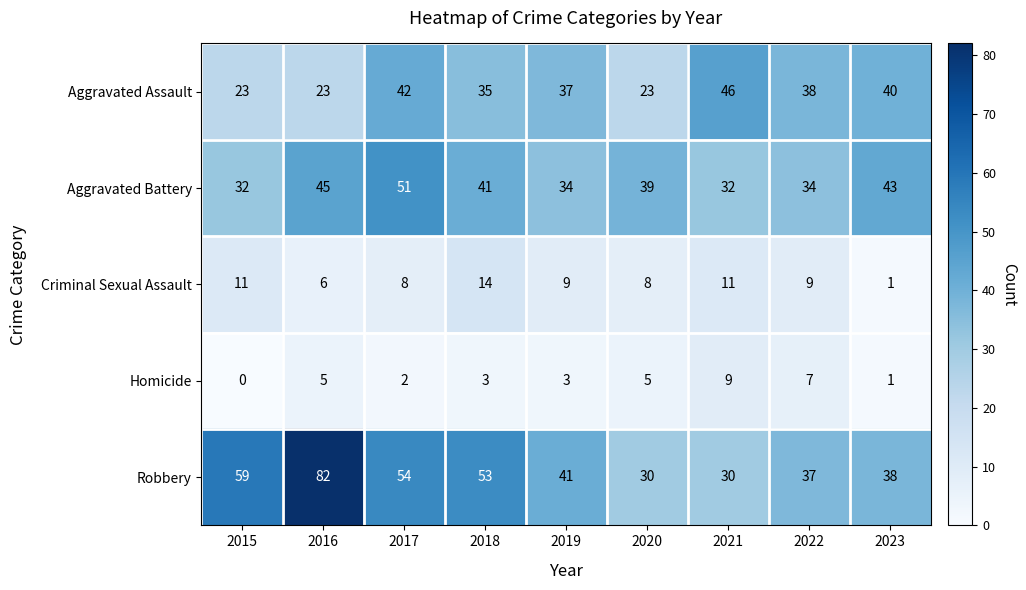

List the series in order of their peak value, highest first.

Robbery, Aggravated Battery, Aggravated Assault, Criminal Sexual Assault, Homicide